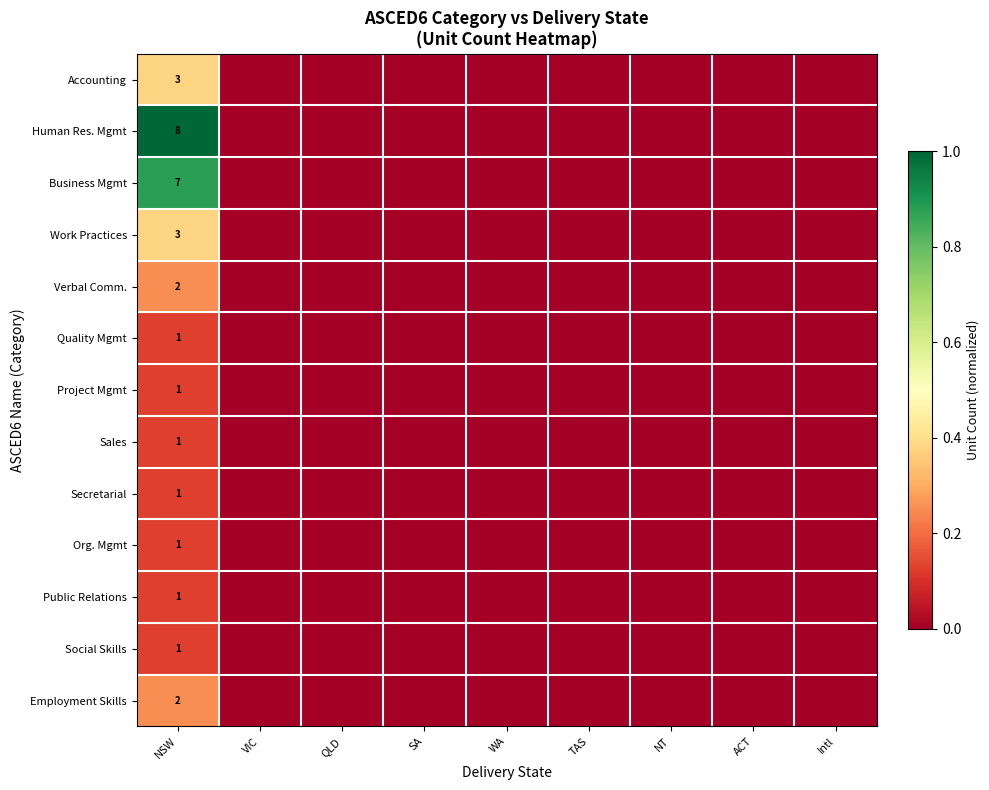

How many data points does each series have?

9